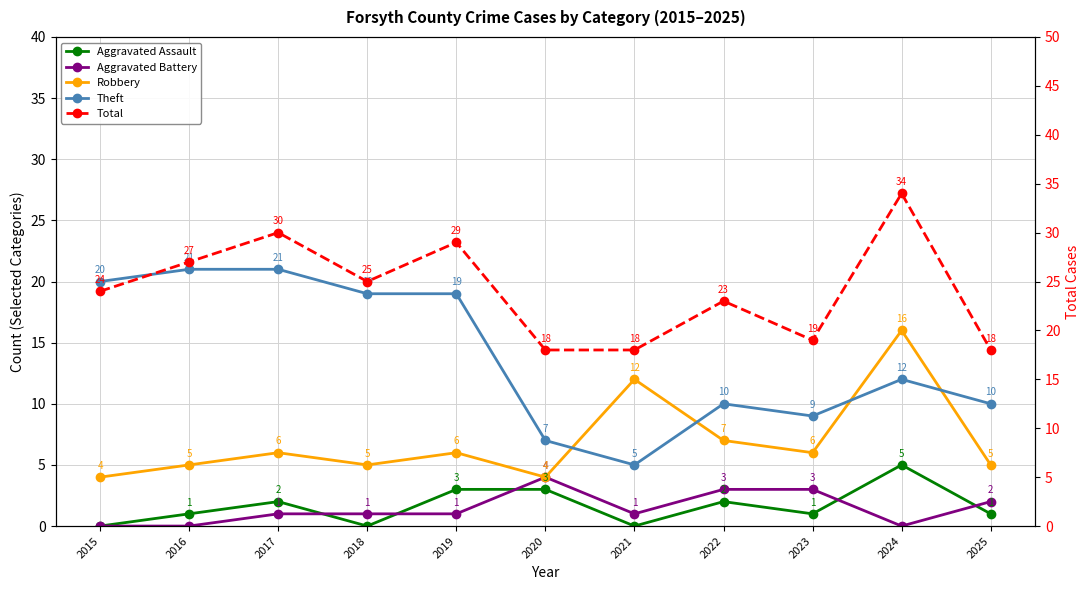

In Total, how many points are higher than both neighbors (excluding endpoints)?

4